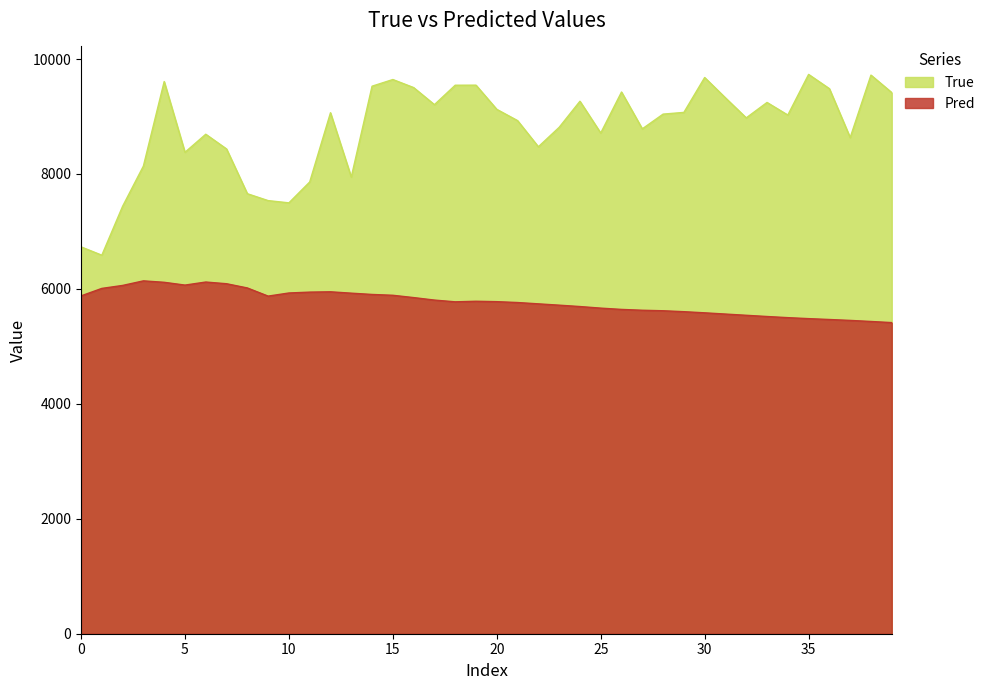

What is the difference between the highest and lowest values at 9?

1661.9